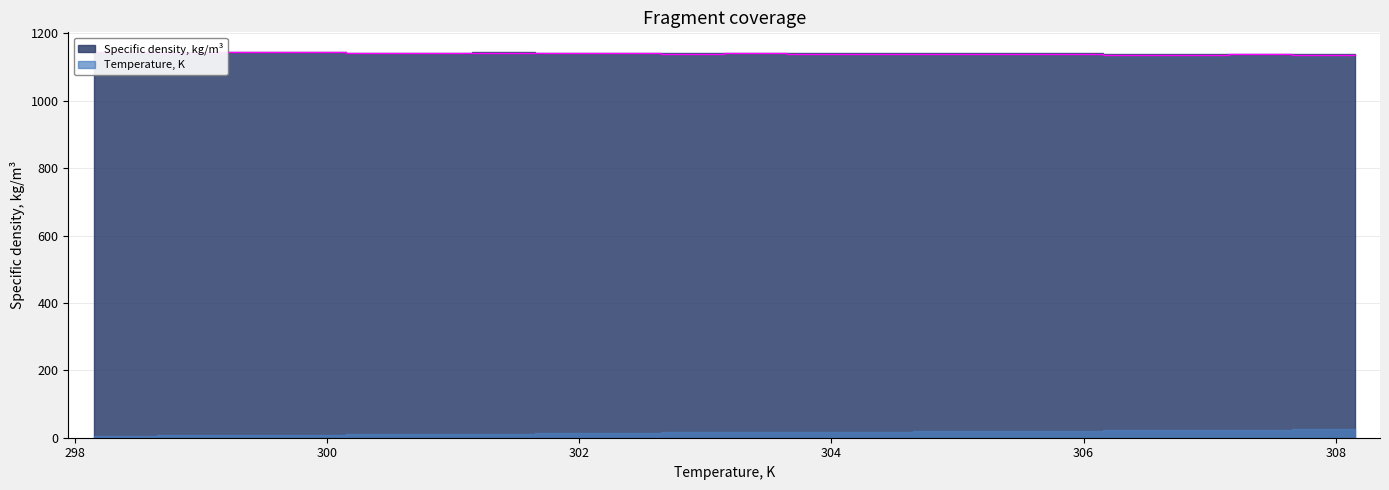

What is the label of the 17th point from the left?

308.15